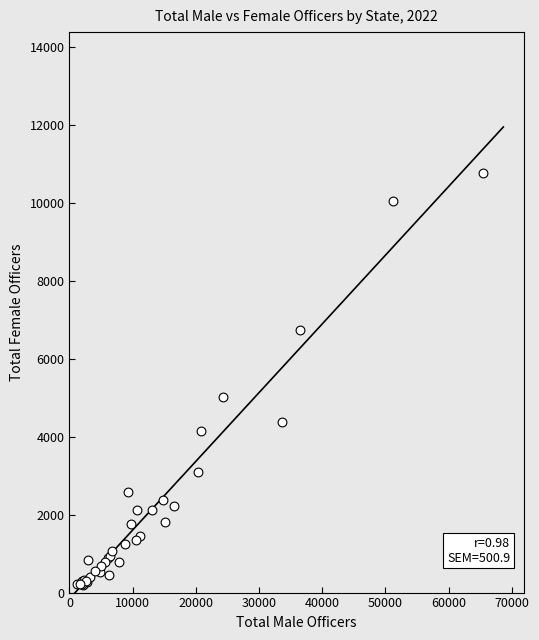

What Y value in the scatter plot is closest to 5480?

5023